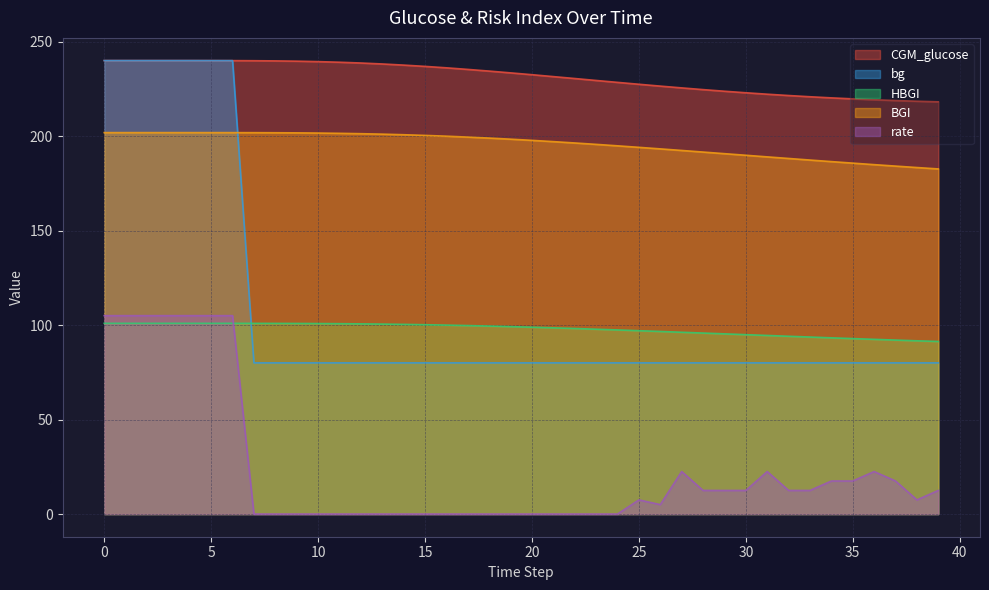

How many data points in bg are above 80?

7